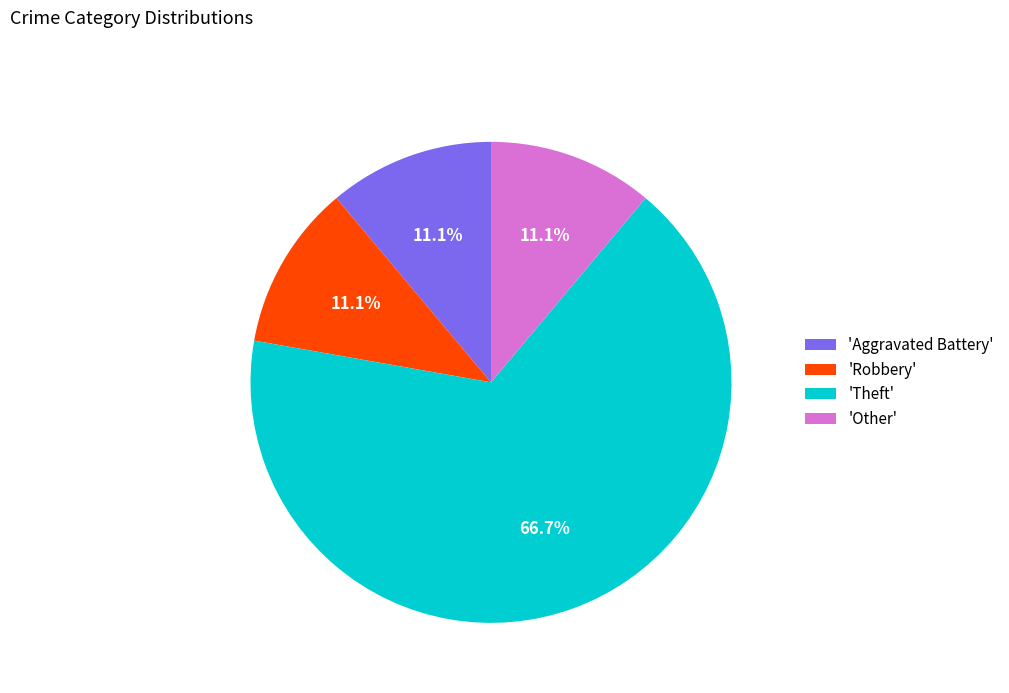

Between 'Robbery' and 'Theft', which is larger?

'Theft'